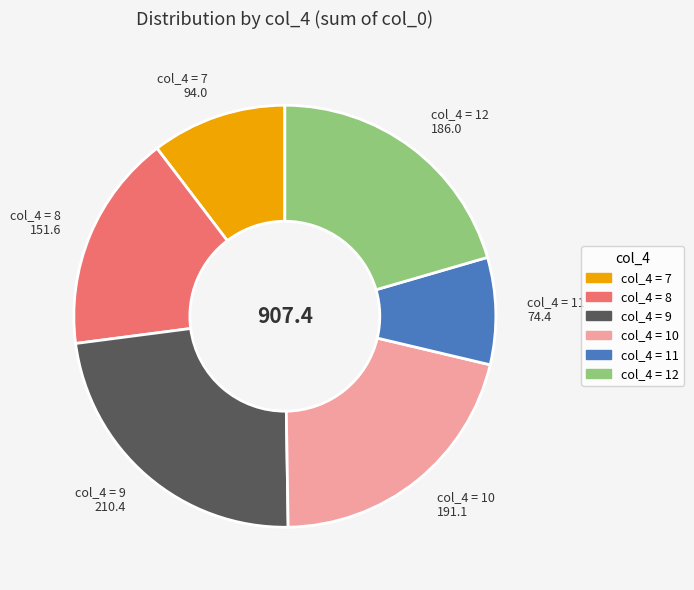

Is there a majority slice in this chart?

No